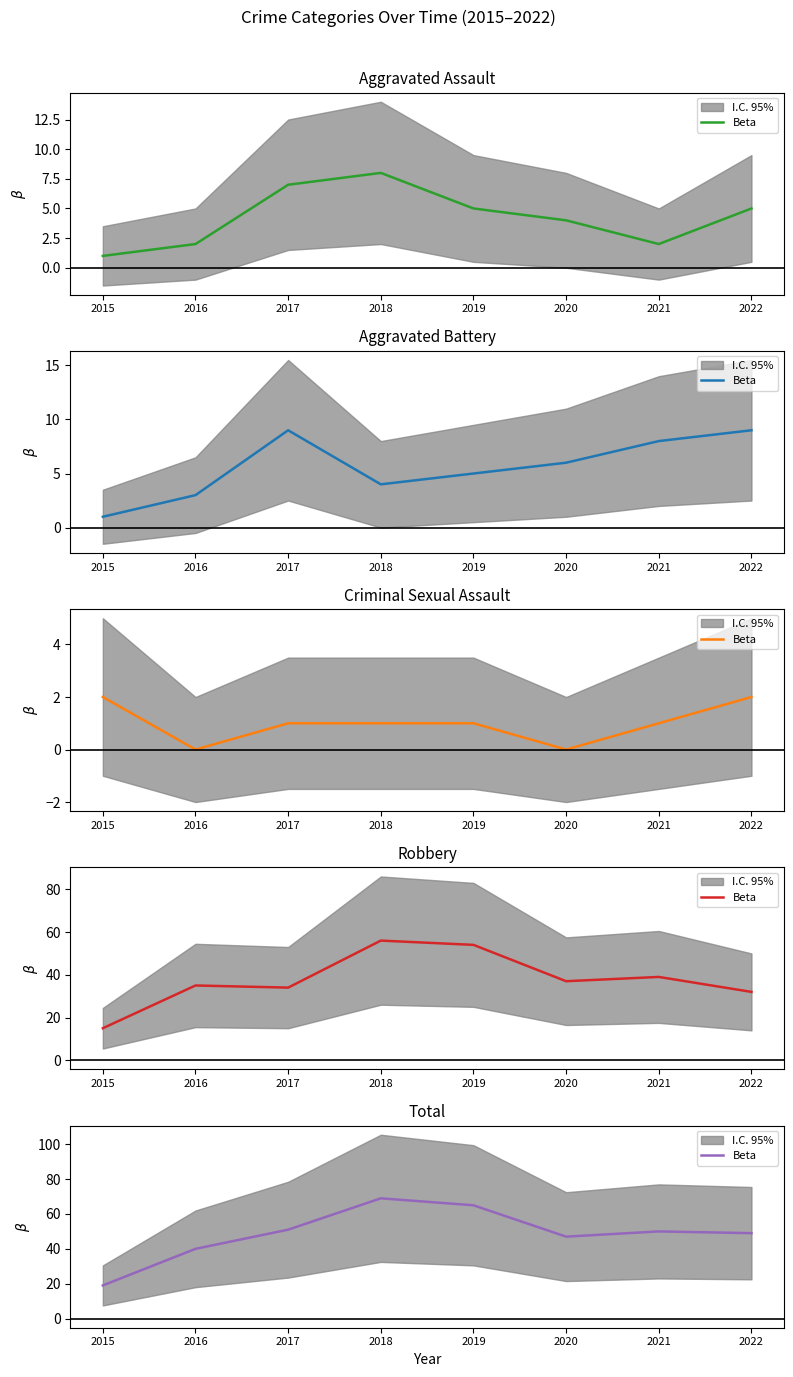

Where is the first local maximum?

2018